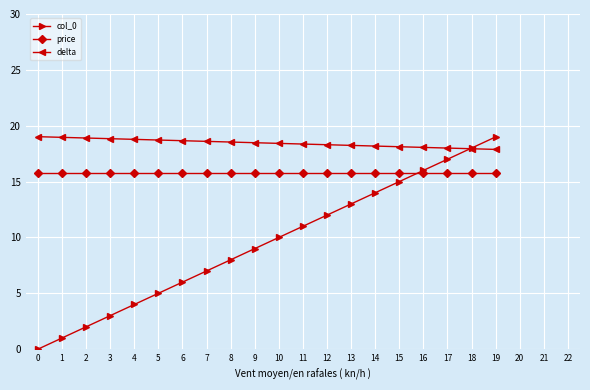

Between 9 and 10, which series saw the biggest shift?

col_0